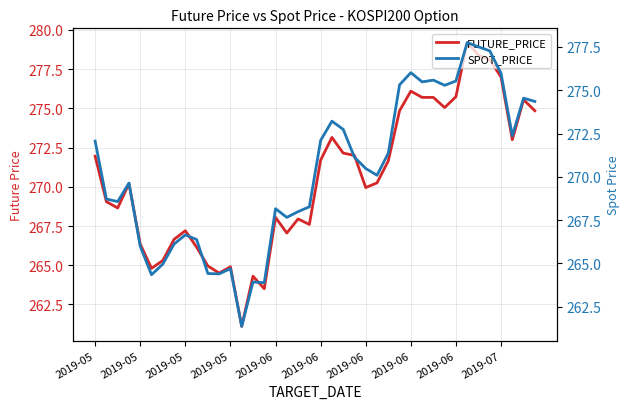

What is the value of the FUTURE_PRICE point at the 39th from the left?

275.6